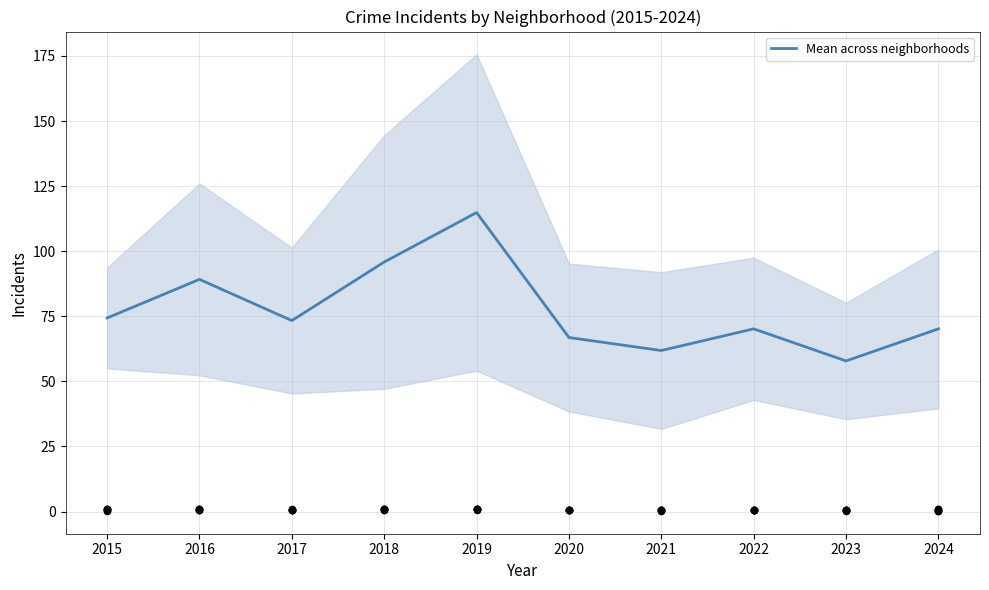

Approximately how many times larger is the value at 2024 compared to 2015?

0.9